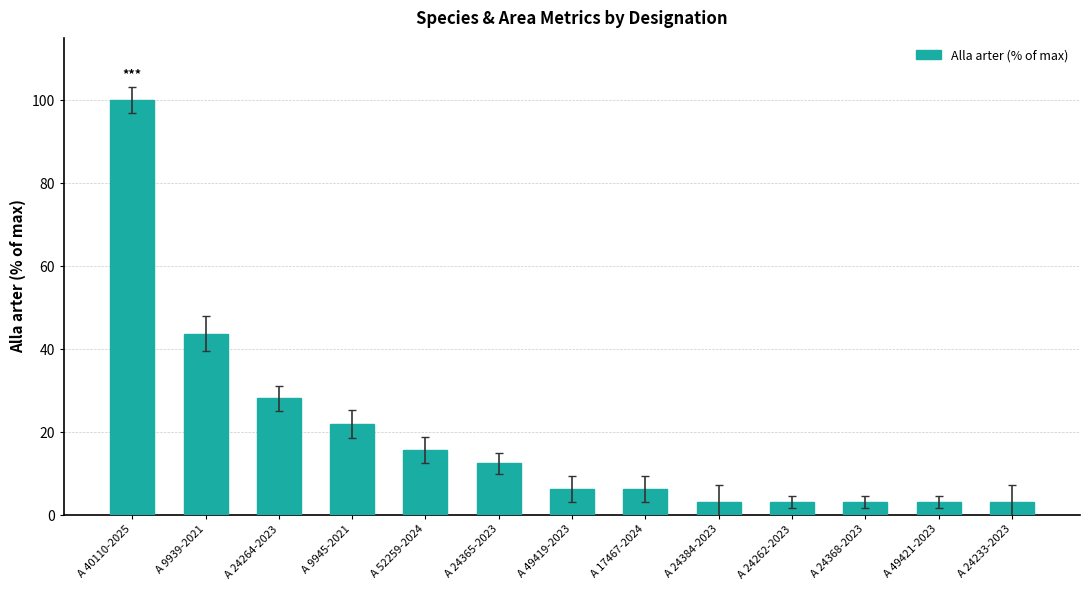

What is the label of the 3rd bar from the left?

A 24264-2023